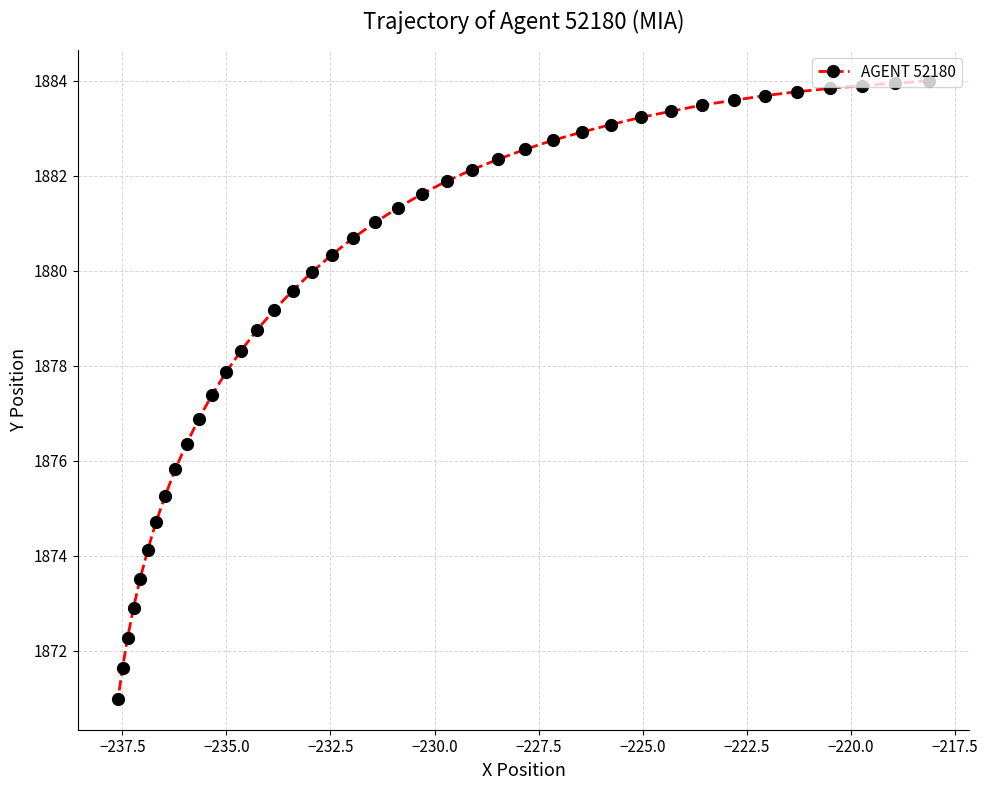

True or false: there are more than 2 points higher than both neighbors.

False